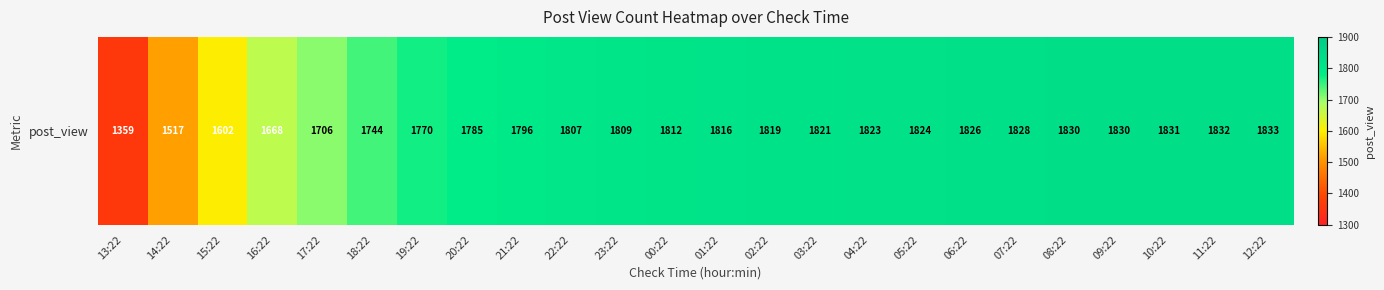

What is the change in value from 04:22 to 07:22?

+5